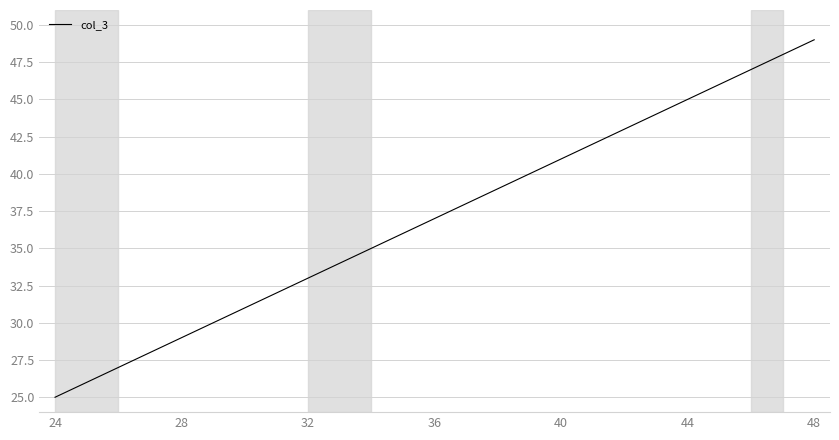

What is the greatest value displayed?

49